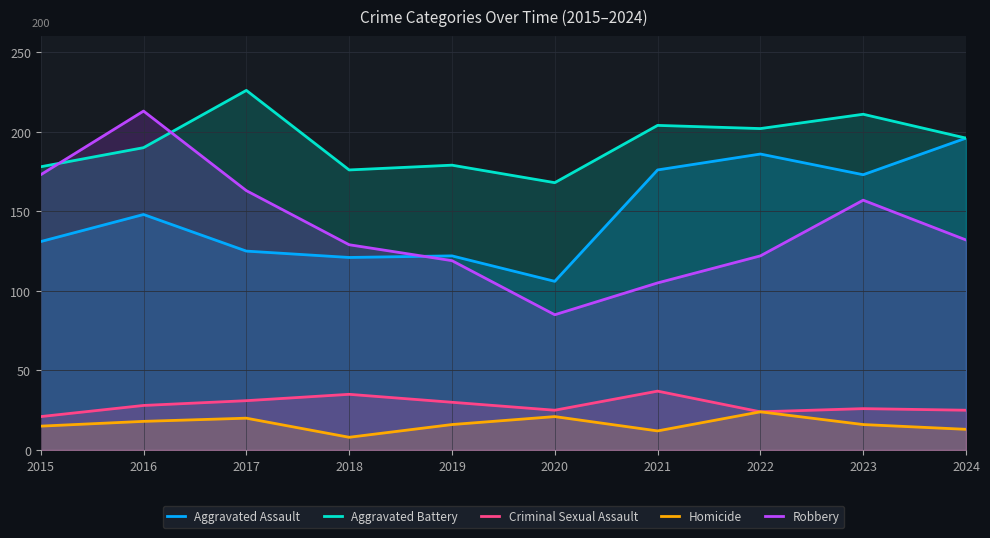

How many values in the Criminal Sexual Assault series are below 28?

5